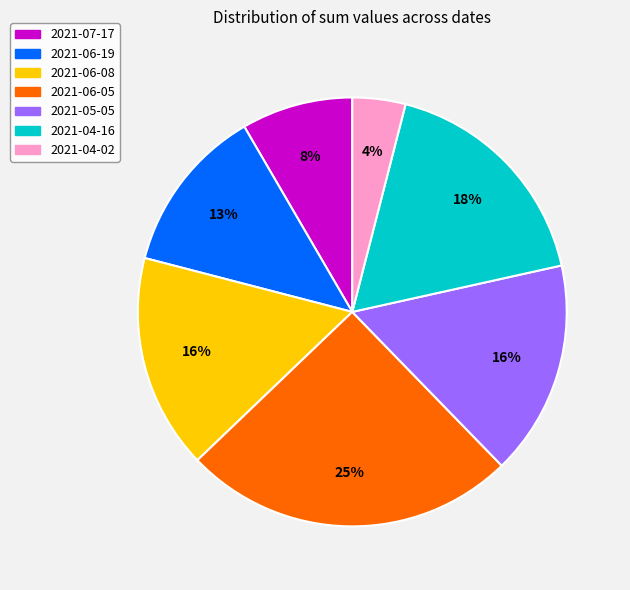

How many segments does this pie chart have?

7